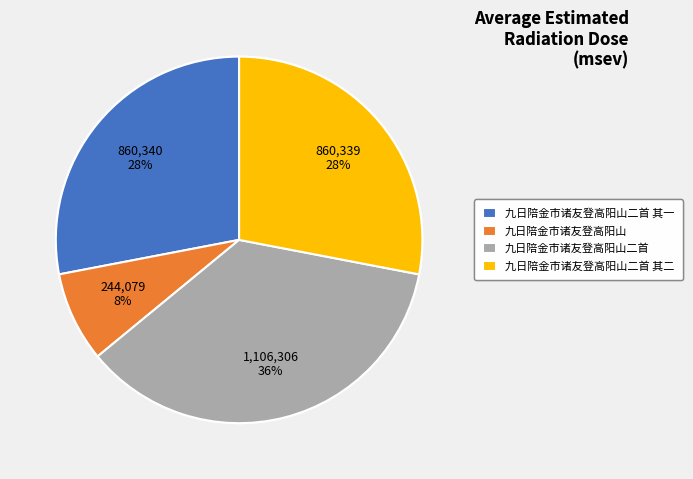

How many slices are in this pie chart?

4